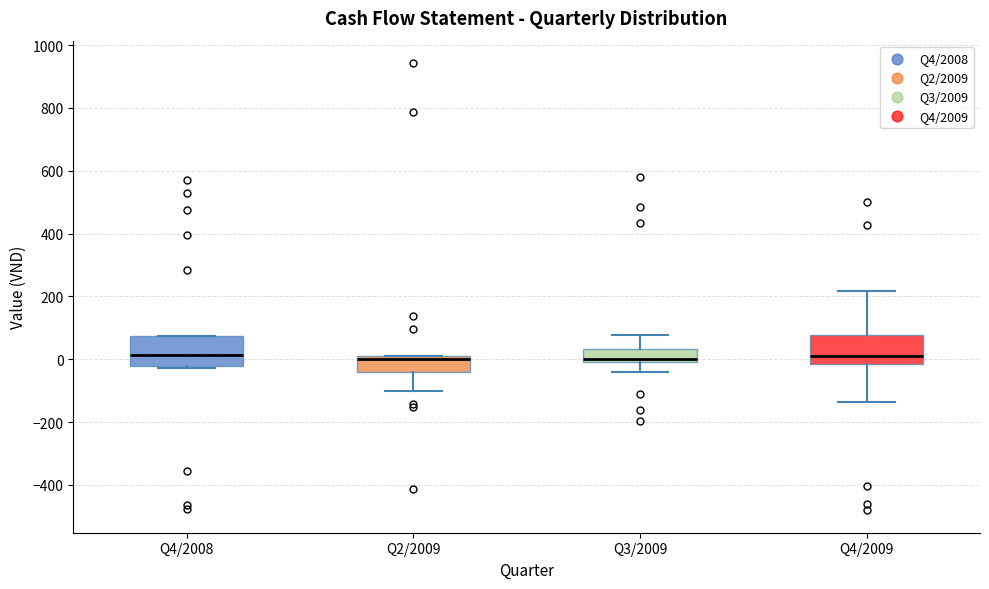

Where does the upper whisker of the box for Q3/2009 end on the y-axis? The values are not printed on the chart, so give them approximately, as read against the axis.

80